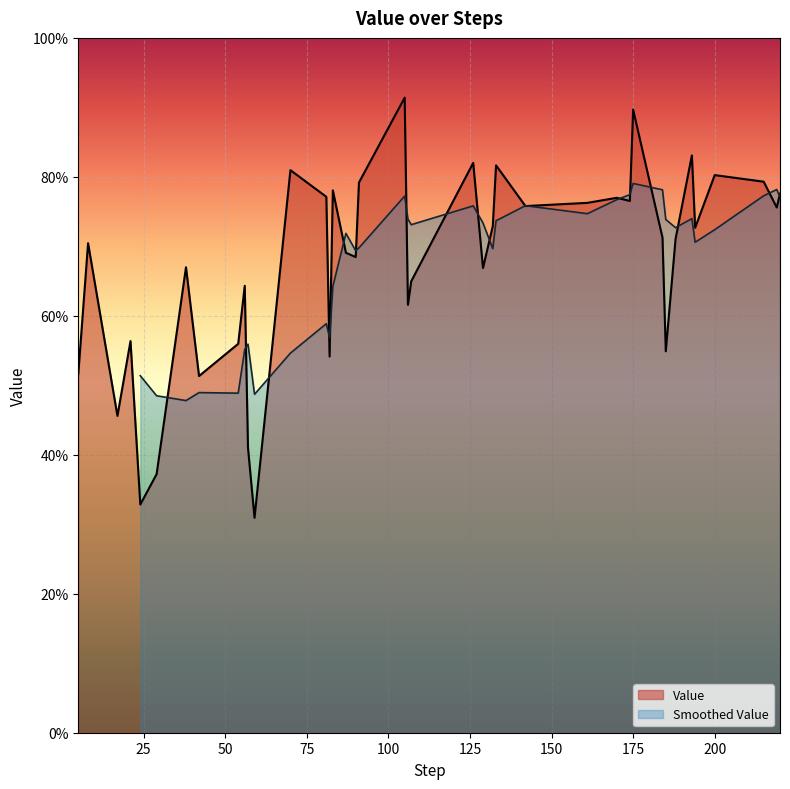

What is the smallest value displayed?

0.3